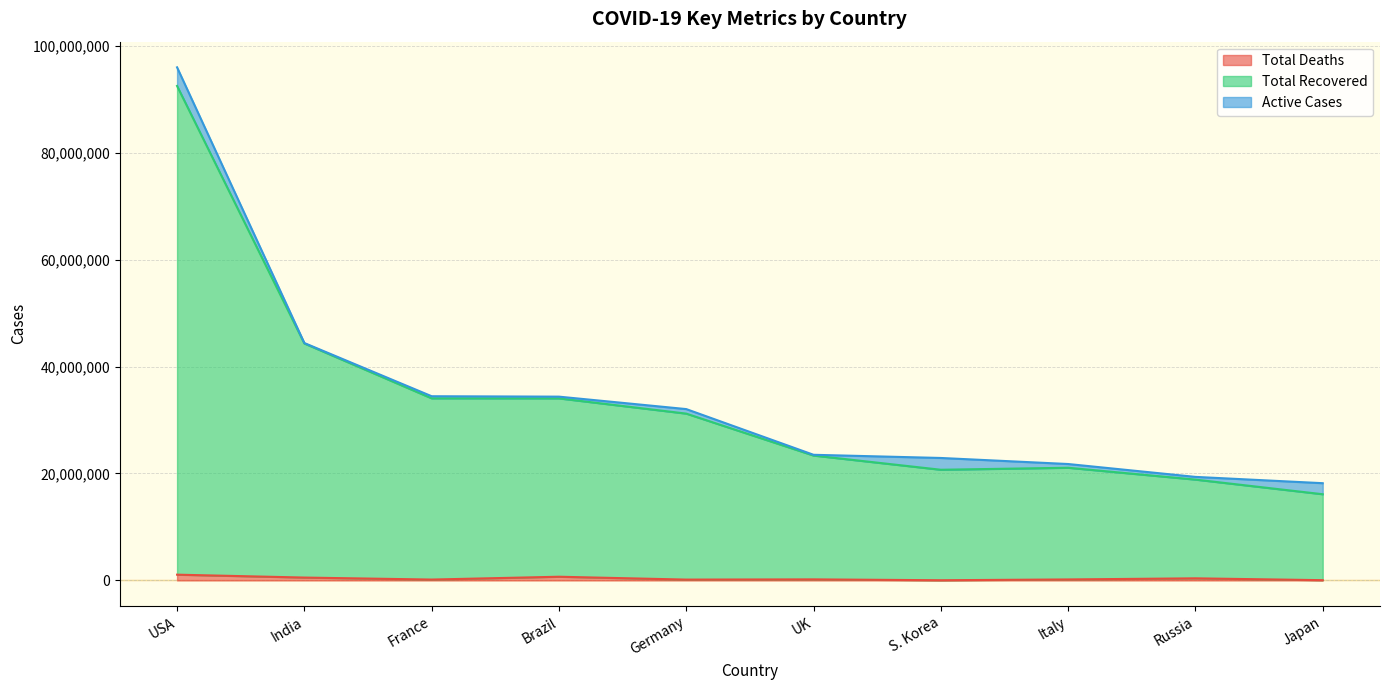

What are all the series names shown in the legend?

Total Deaths, Total Recovered, Active Cases